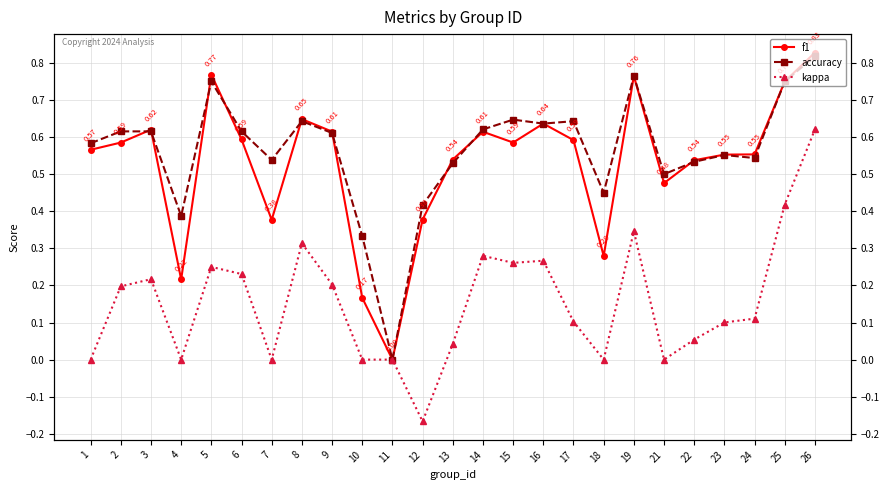

Reading left to right, transcribe all the data shown in this chart.

f1: 1=0.6	2=0.6	3=0.6	4=0.2	5=0.8	6=0.6	7=0.4	8=0.6	9=0.6	10=0.2	11=0.0	12=0.4	13=0.5	14=0.6	15=0.6	16=0.6	17=0.6	18=0.3	19=0.8	21=0.5	22=0.5	23=0.6	24=0.6	25=0.8	26=0.8
accuracy: 1=0.6	2=0.6	3=0.6	4=0.4	5=0.8	6=0.6	7=0.5	8=0.6	9=0.6	10=0.3	11=0.0	12=0.4	13=0.5	14=0.6	15=0.6	16=0.6	17=0.6	18=0.5	19=0.8	21=0.5	22=0.5	23=0.6	24=0.5	25=0.8	26=0.8
kappa: 1=0.0	2=0.2	3=0.2	4=0.0	5=0.2	6=0.2	7=0.0	8=0.3	9=0.2	10=0.0	11=0.0	12=-0.2	13=0.0	14=0.3	15=0.3	16=0.3	17=0.1	18=0.0	19=0.3	21=0.0	22=0.1	23=0.1	24=0.1	25=0.4	26=0.6